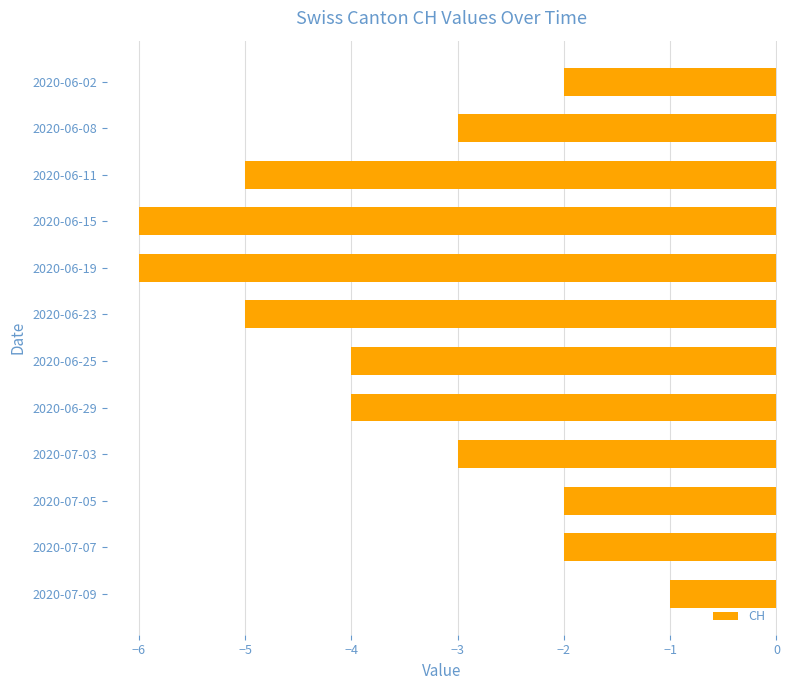

What is the label of the 2nd bar from the bottom?

2020-07-07